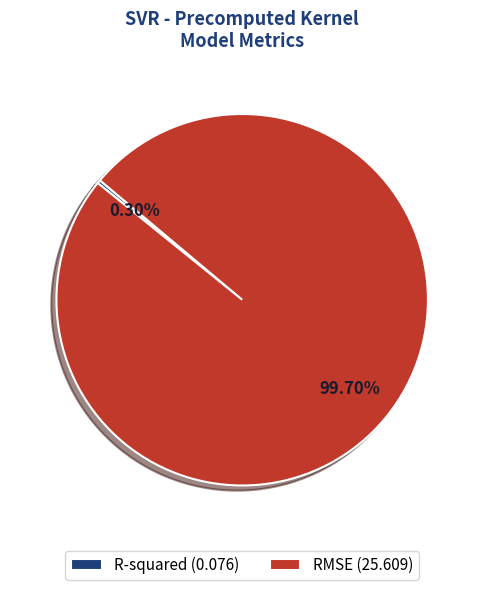

Do RMSE and R-squared together represent more than half of the pie?

Yes